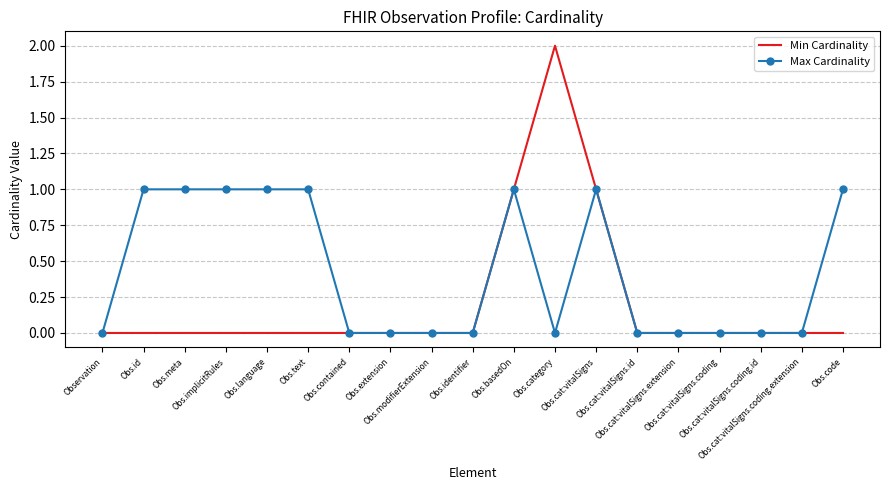

The value of Min Cardinality at Obs.meta is 0. True or false?

True